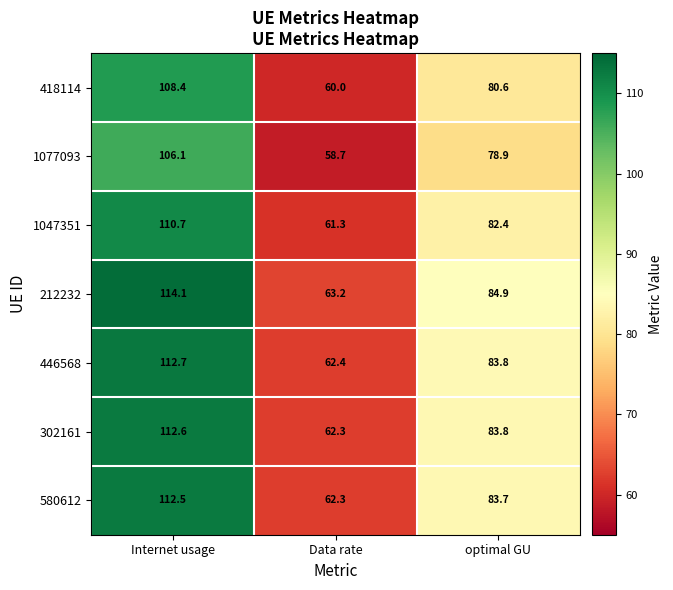

What is the maximum value shown in the chart?

114.1